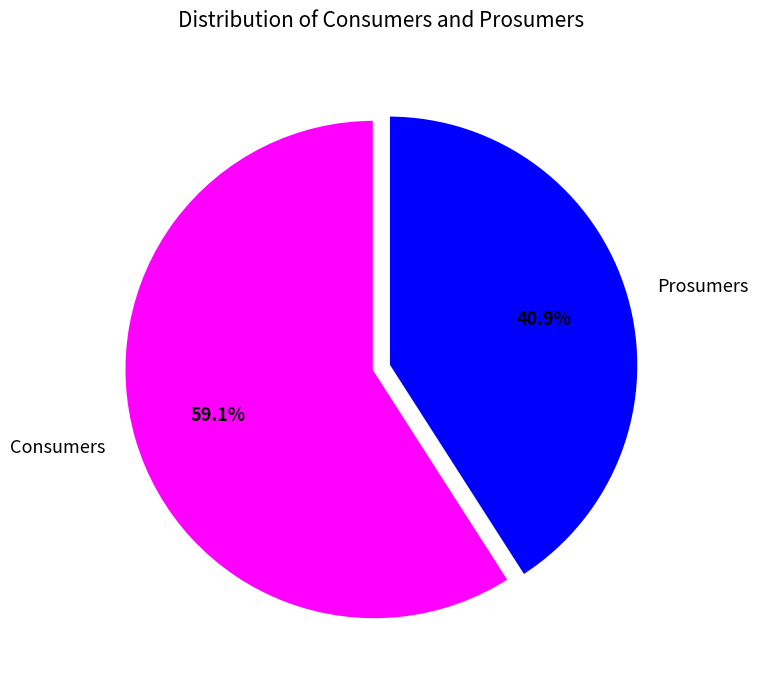

To the nearest percent, what portion does Prosumers represent?

41%